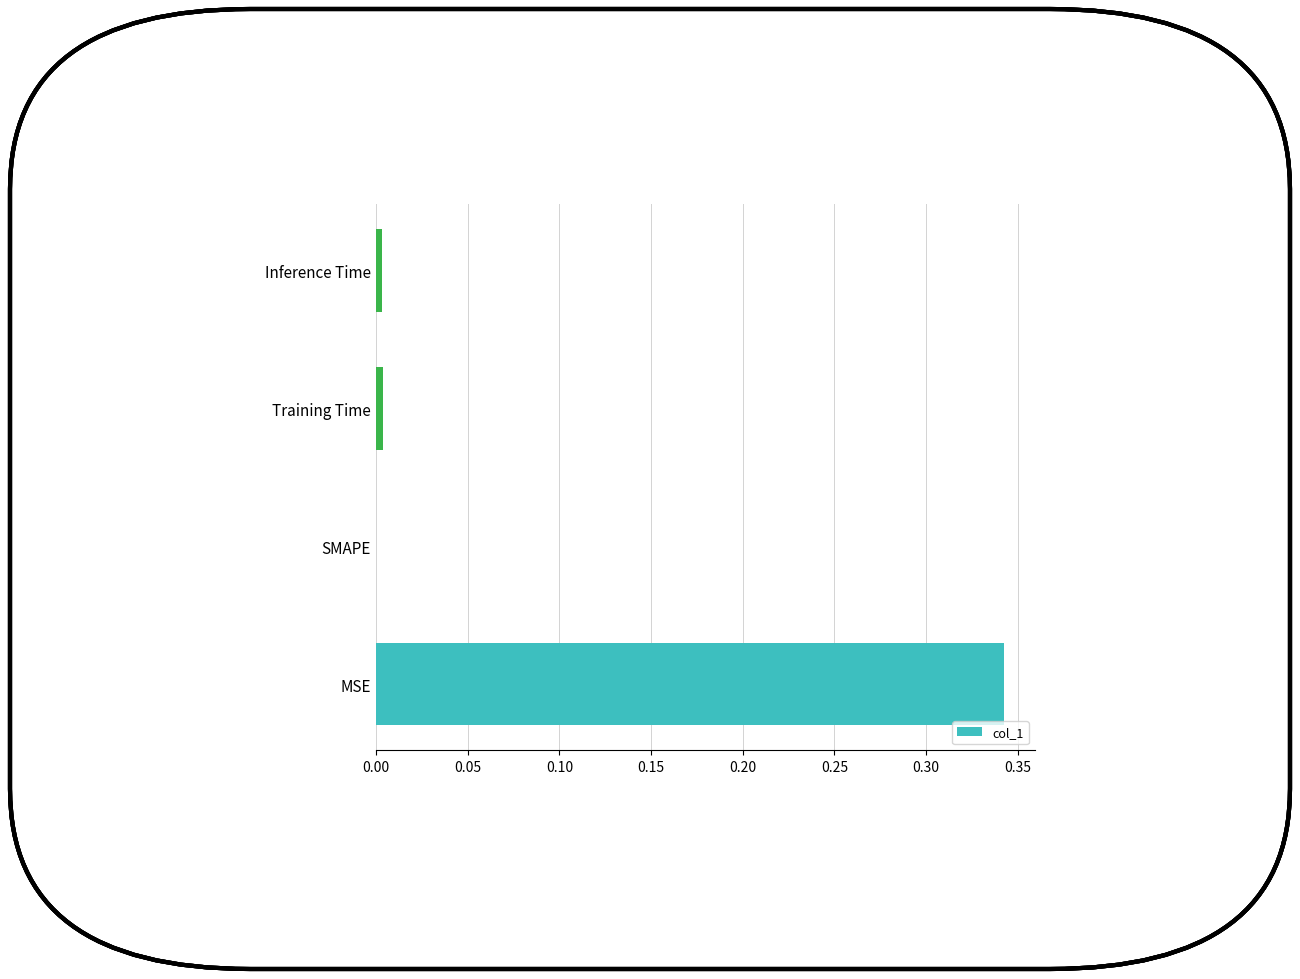

True or false: the data shows 0.6 at MSE.

False